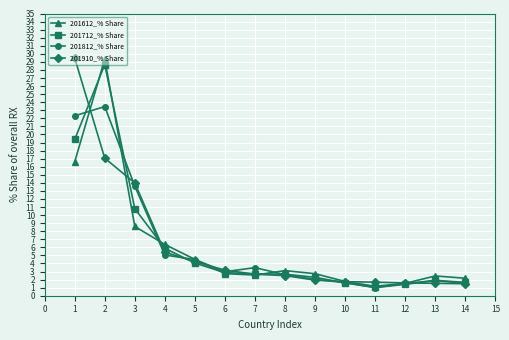

Between 9 and 11, which series saw the biggest shift?

201612_% Share